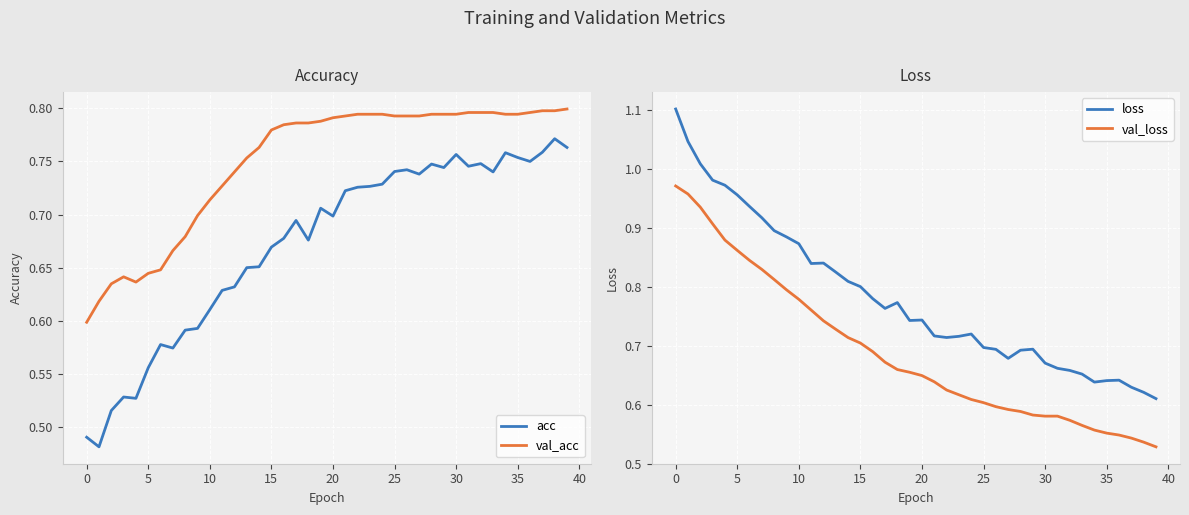

Reading left to right, transcribe all the data shown in this chart.

acc: 0.5	0.5	0.5	0.5	0.5	0.6	0.6	0.6	0.6	0.6	0.6	0.6	0.6	0.7	0.7	0.7	0.7	0.7	0.7	0.7	0.7	0.7	0.7	0.7	0.7	0.7	0.7	0.7	0.7	0.7	0.8	0.7	0.7	0.7	0.8	0.8	0.8	0.8	0.8	0.8
val_acc: 0.6	0.6	0.6	0.6	0.6	0.6	0.6	0.7	0.7	0.7	0.7	0.7	0.7	0.8	0.8	0.8	0.8	0.8	0.8	0.8	0.8	0.8	0.8	0.8	0.8	0.8	0.8	0.8	0.8	0.8	0.8	0.8	0.8	0.8	0.8	0.8	0.8	0.8	0.8	0.8
loss: 1.1	1.0	1.0	1.0	1.0	1.0	0.9	0.9	0.9	0.9	0.9	0.8	0.8	0.8	0.8	0.8	0.8	0.8	0.8	0.7	0.7	0.7	0.7	0.7	0.7	0.7	0.7	0.7	0.7	0.7	0.7	0.7	0.7	0.7	0.6	0.6	0.6	0.6	0.6	0.6
val_loss: 1.0	1.0	0.9	0.9	0.9	0.9	0.8	0.8	0.8	0.8	0.8	0.8	0.7	0.7	0.7	0.7	0.7	0.7	0.7	0.7	0.6	0.6	0.6	0.6	0.6	0.6	0.6	0.6	0.6	0.6	0.6	0.6	0.6	0.6	0.6	0.6	0.5	0.5	0.5	0.5